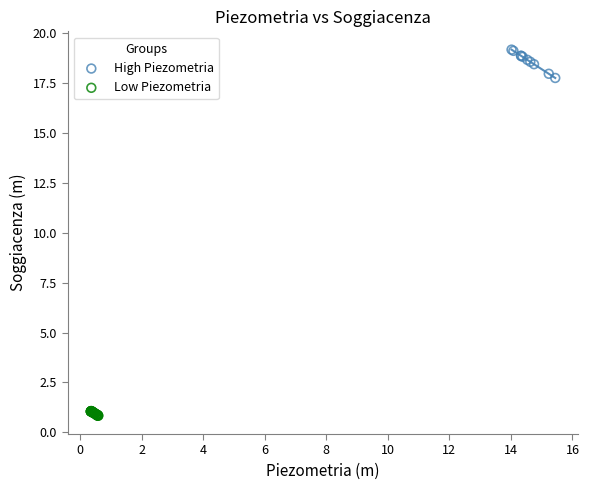

Which series has the largest Y range (max minus min)?

High Piezometria